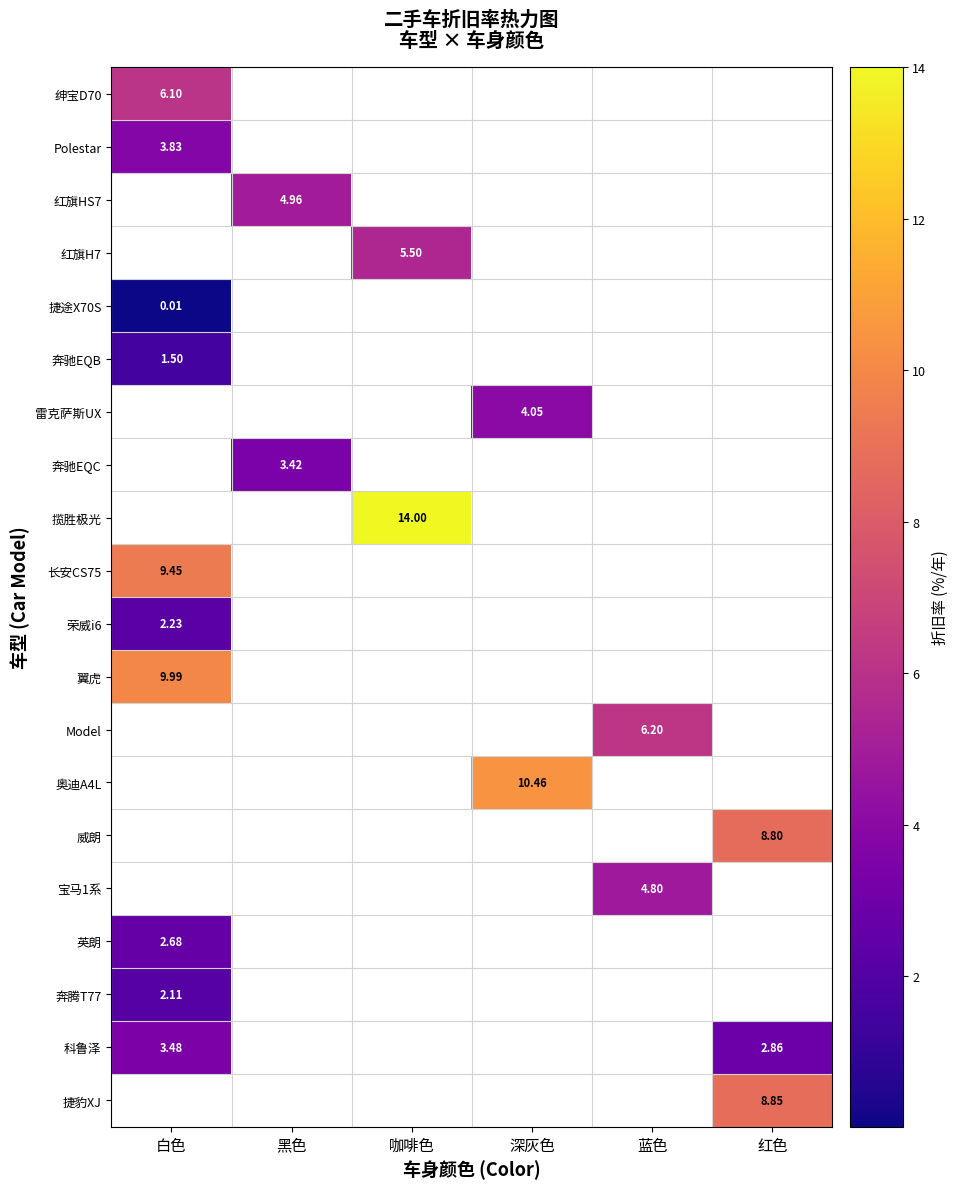

Count the number of categories in the chart.

6